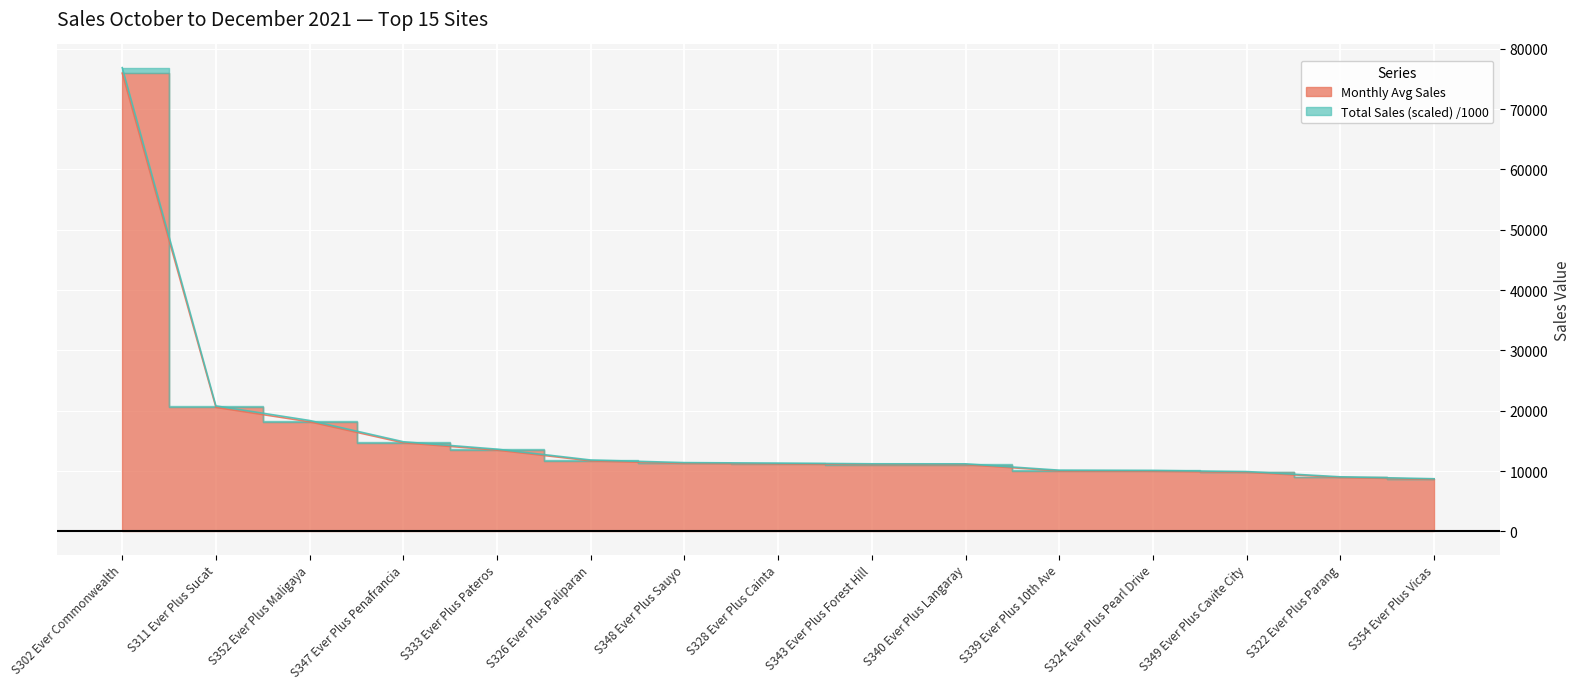

What is the label of the 5th point from the right?

S339 Ever Plus 10th Ave